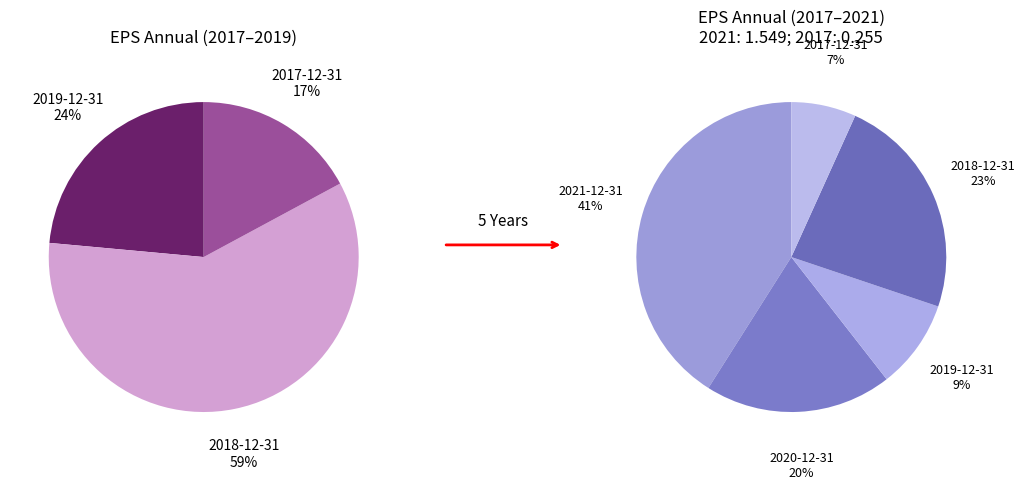

To the nearest percent, what portion does 2020-12-31 represent?

20%